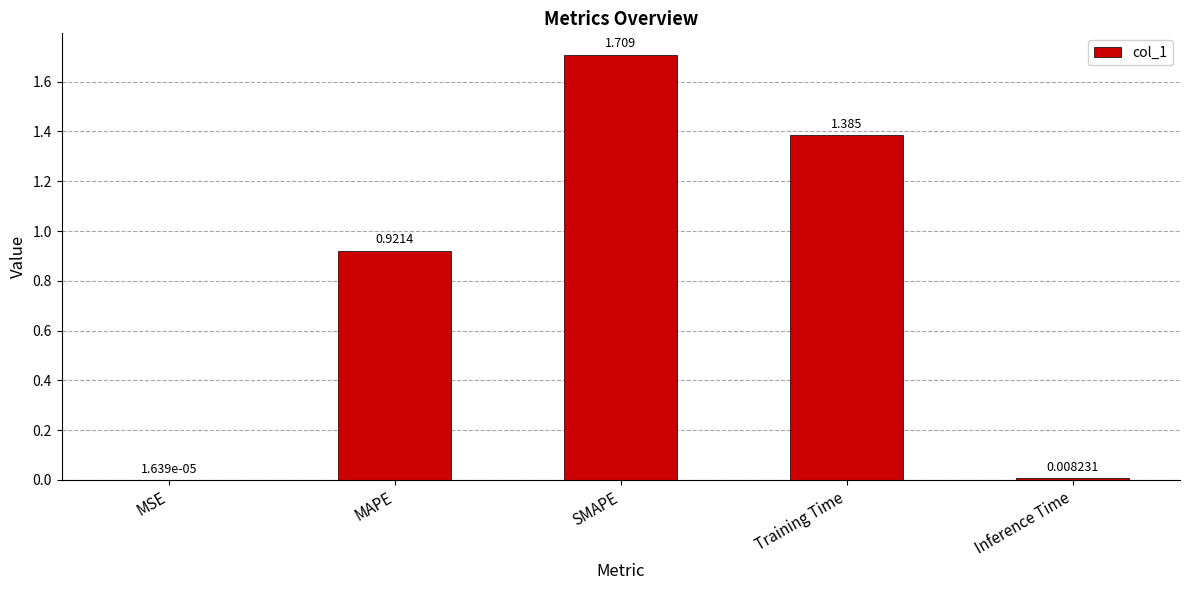

At which label is the value closest to 0?

MSE